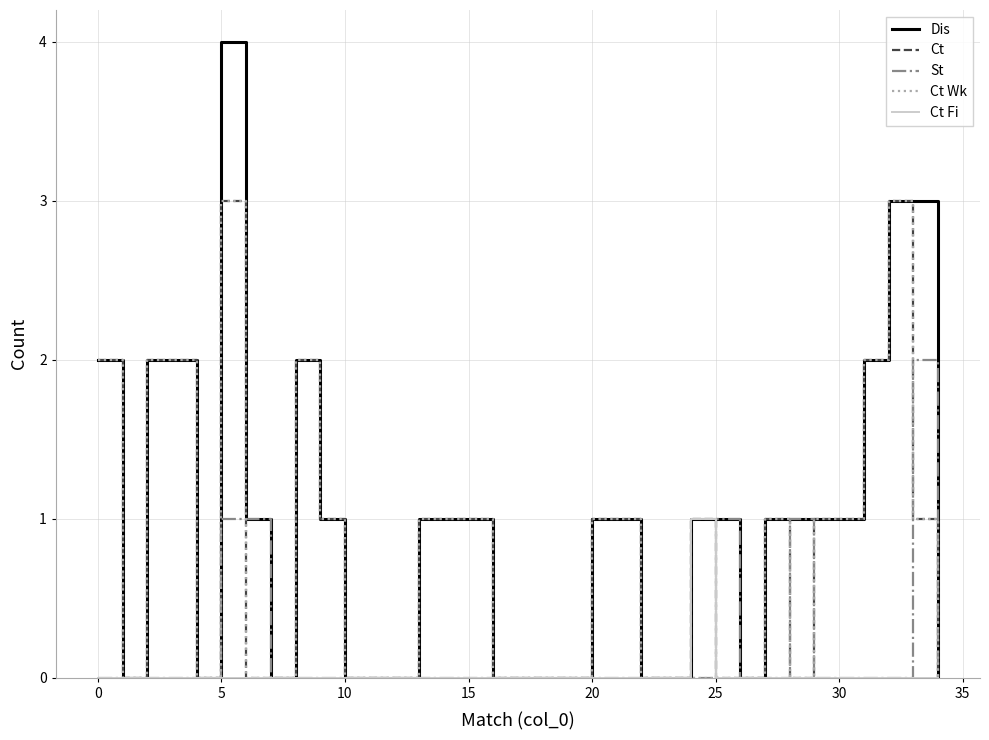

Which series has the largest total across all categories?

Dis